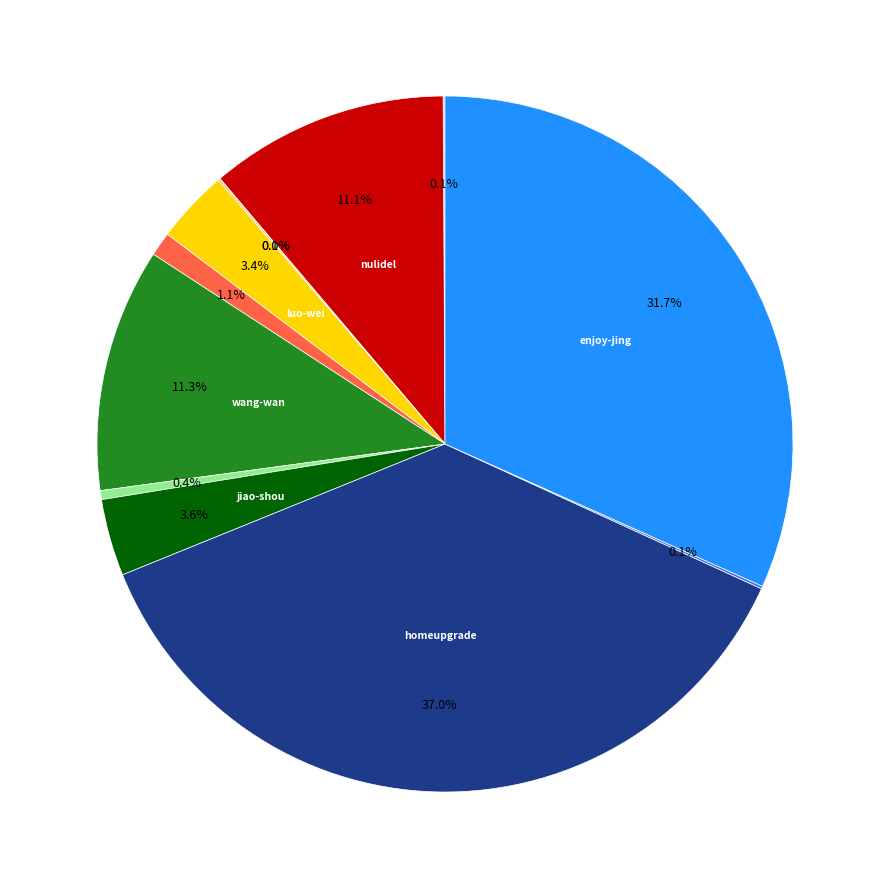

To the nearest percent, what is the difference between the largest and smallest slice percentages?

37%